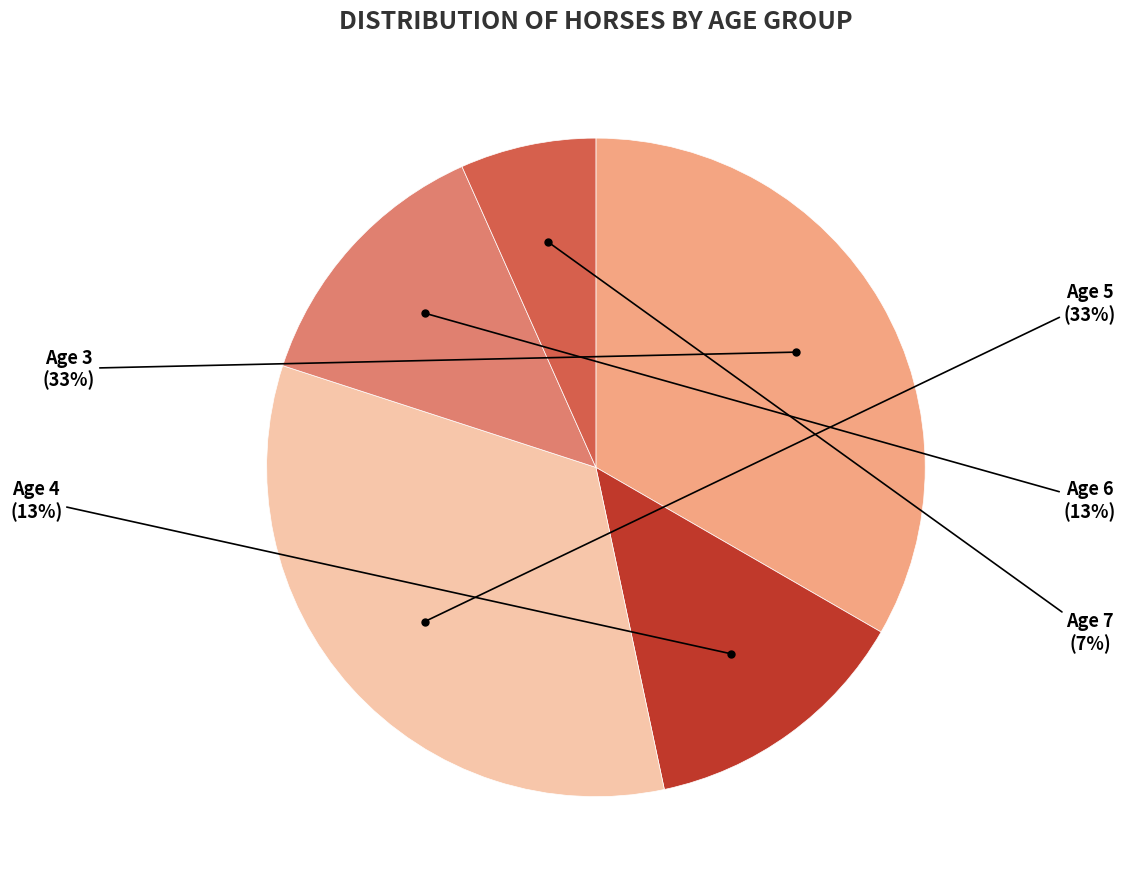

Which slice is the smallest?

Age 7